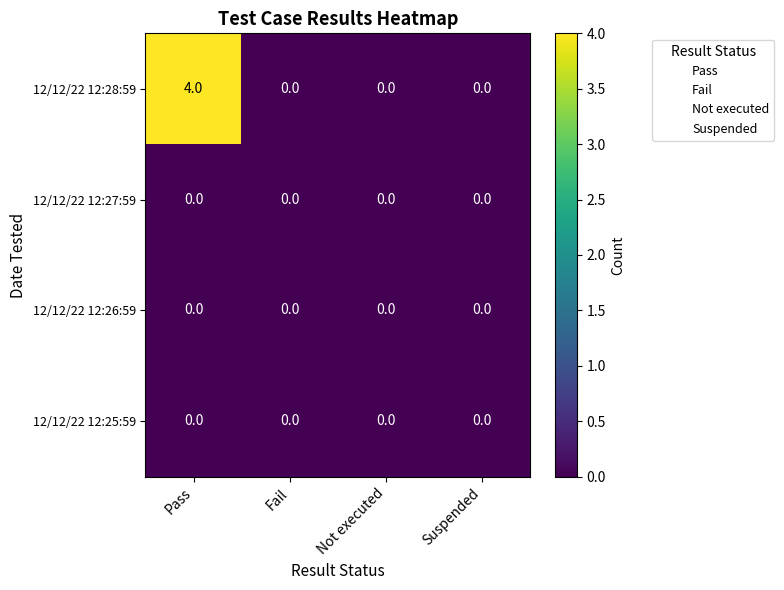

Which series has the widest spread of values?

12/12/22 12:28:59